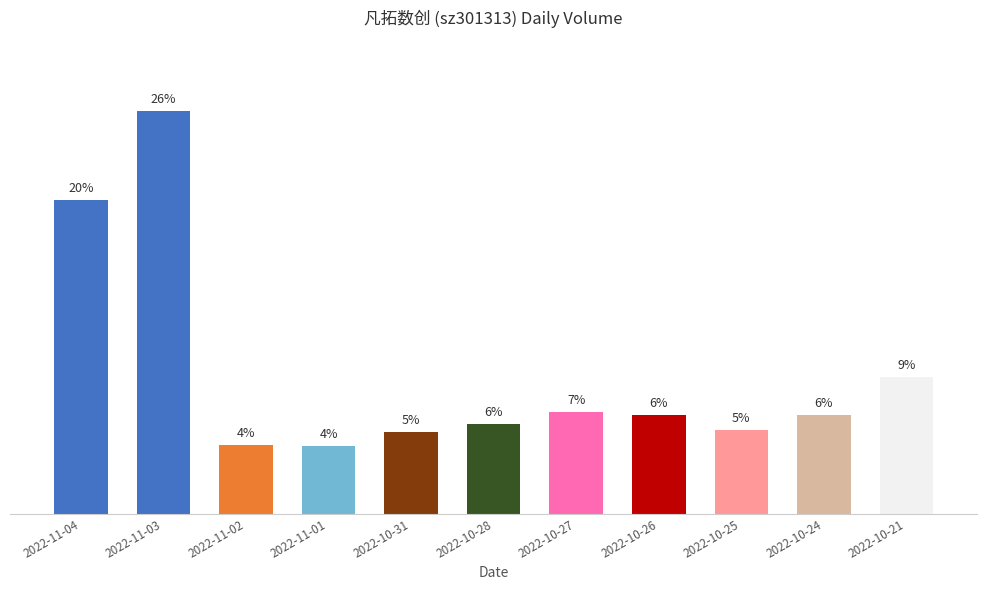

Reading left to right, extract all data points from this chart.

125094	160574	27451	27115	32695	35901	40605	39463	33333	39510	54627